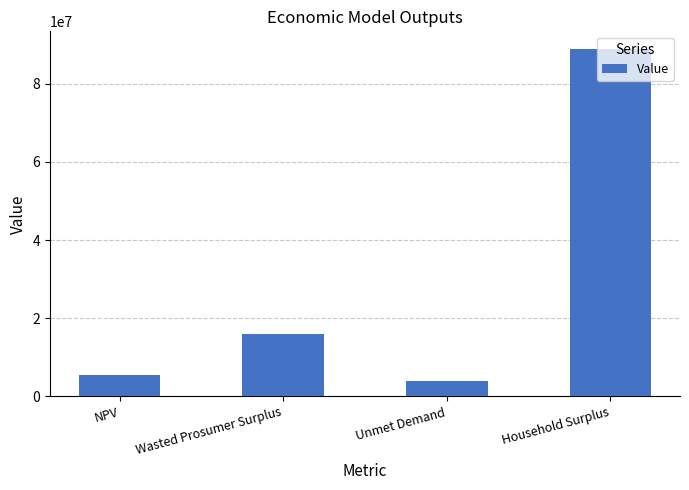

Reading left to right, list all the values displayed in this chart.

NPV=5447499.8	Wasted Prosumer Surplus=16052082.5	Unmet Demand=3940022.8	Household Surplus=88951145.4